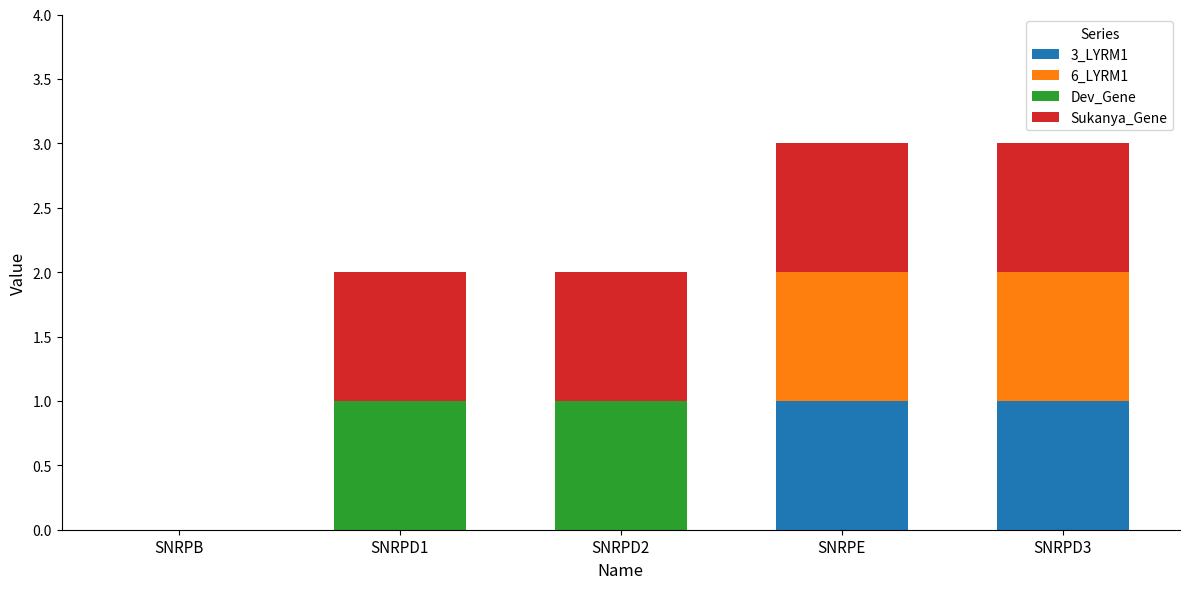

What is the sum of all 3_LYRM1 values?

2